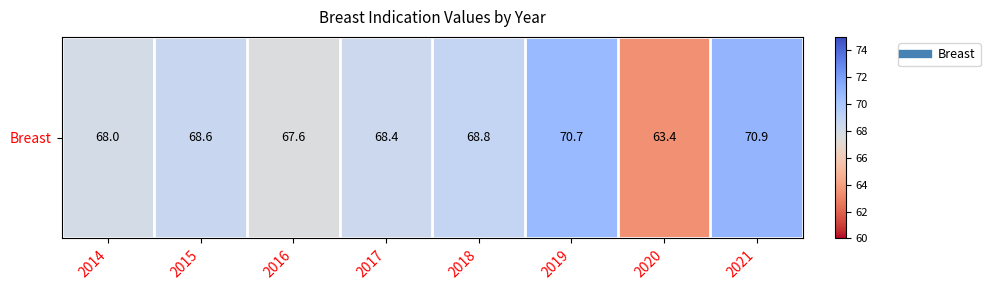

Approximately how many times larger is the value at 2021 compared to 2018?

1.0